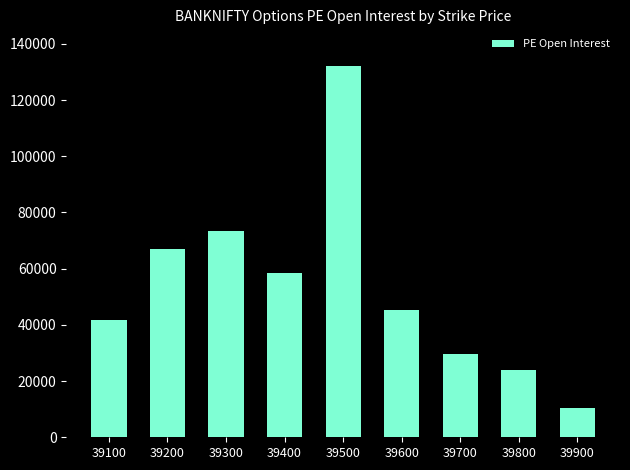

Reading left to right, what are all the values shown in this chart?

41738	66871	73465	58388	131950	45184	29564	23897	10313